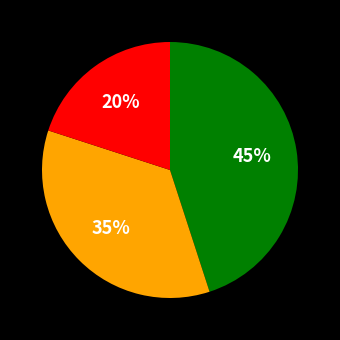

Does any single category account for the majority?

No